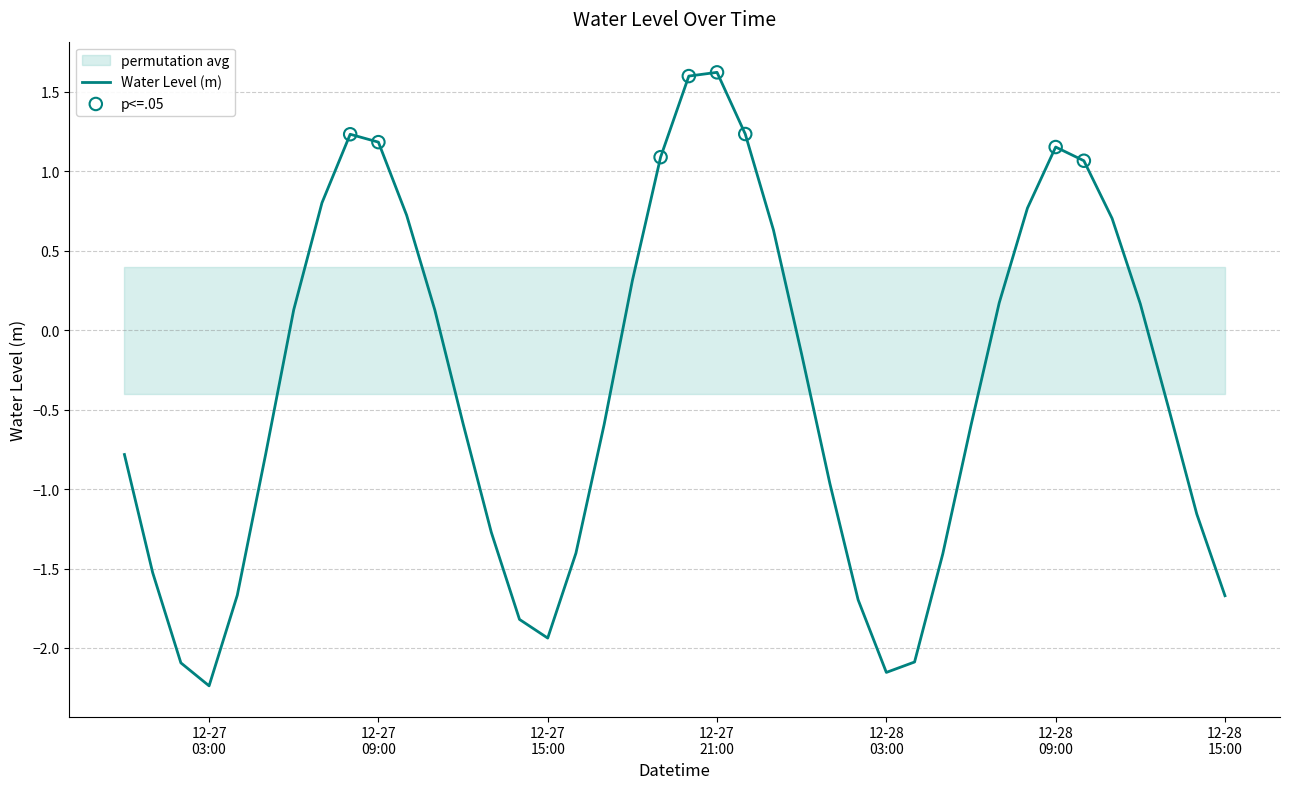

What is the change in value from 2022-12-27 10:00:00 to 2022-12-27 20:00:00?

+0.9